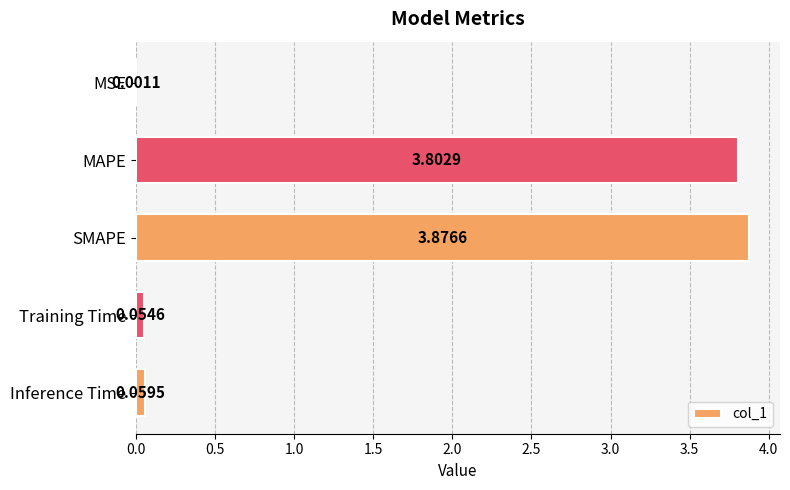

Where is the data nearest to the value 1?

Inference Time